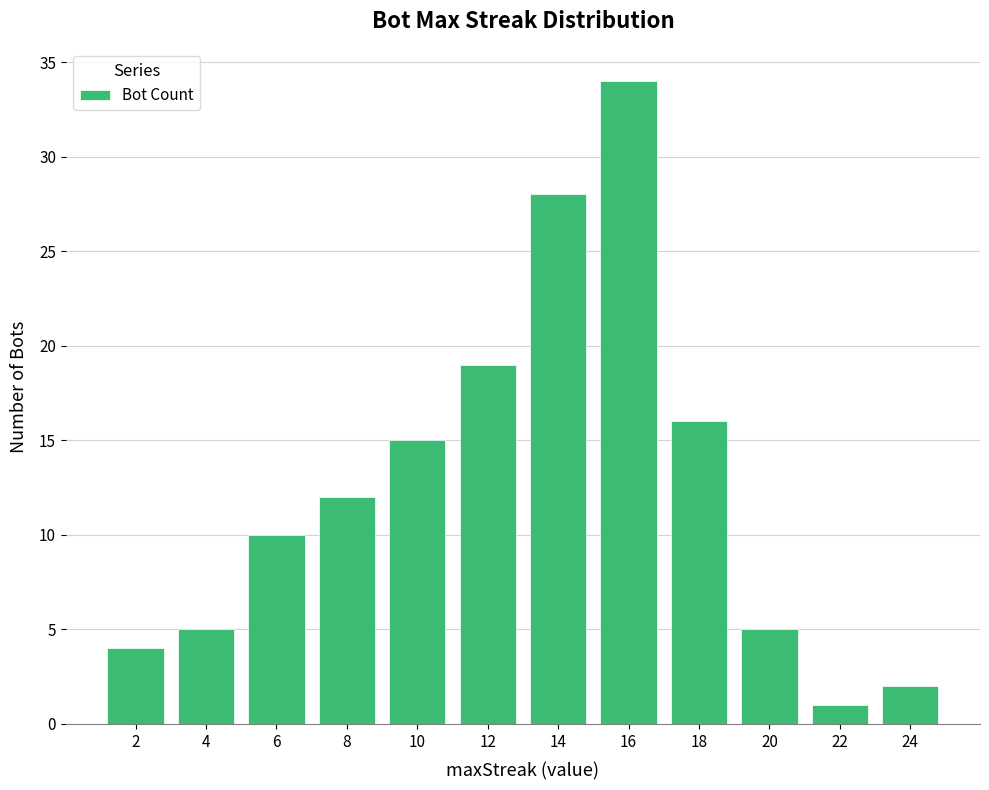

What is the change in value from 6 to 22?

-9